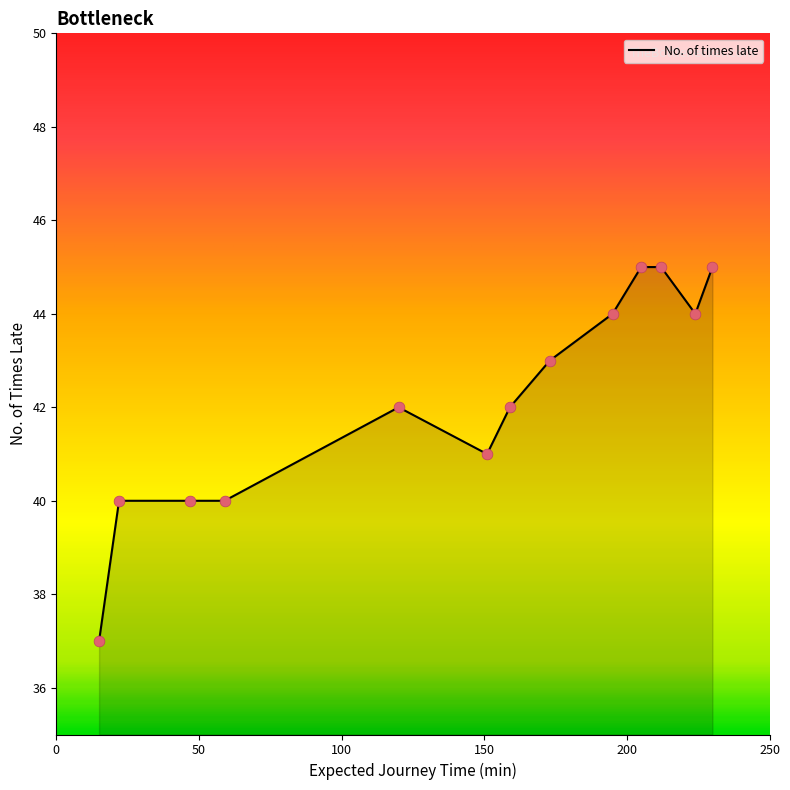

What is the difference between the maximum and minimum values?

8